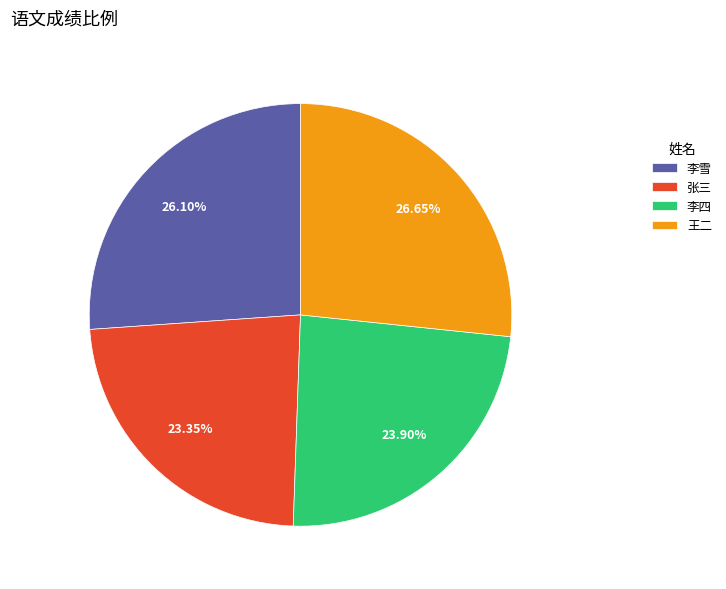

Count the number of slices in the pie.

4